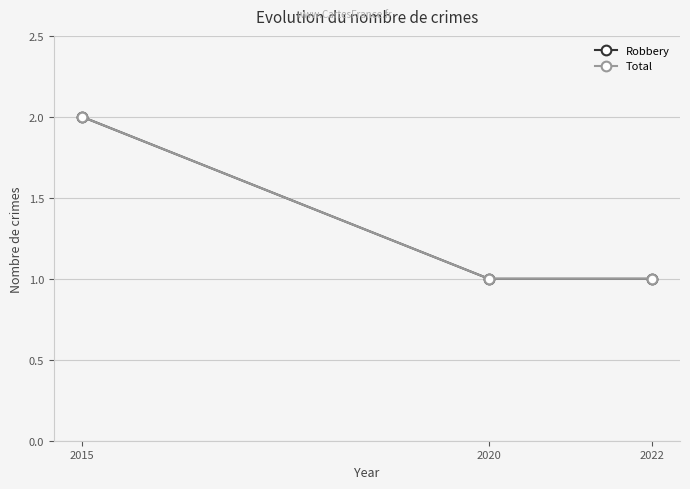

Does the chart have visible grid lines?

Yes